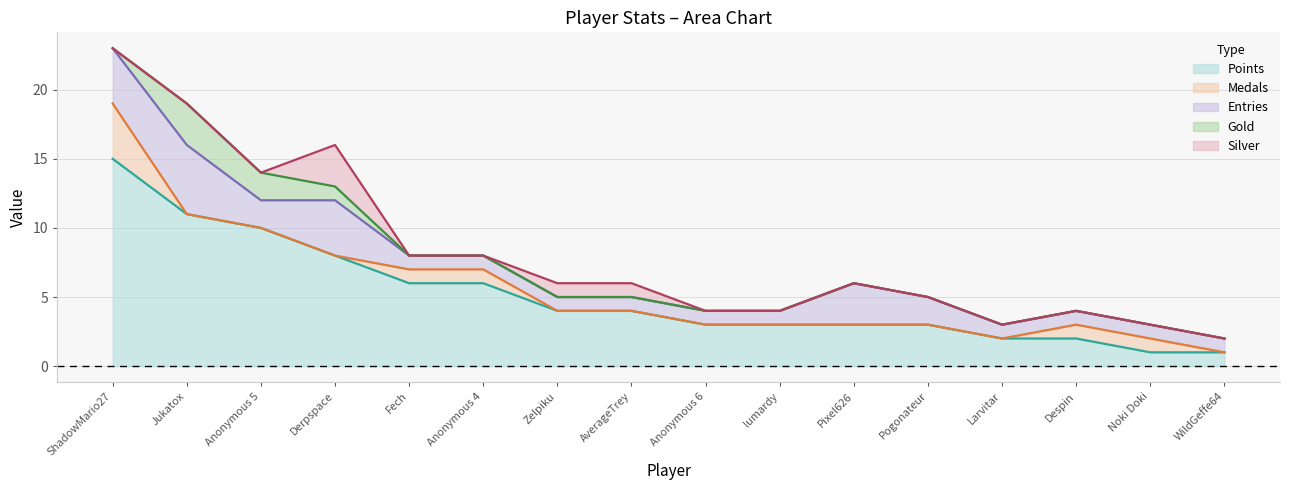

The Entries series shows 4 at ShadowMario27. True or false?

True